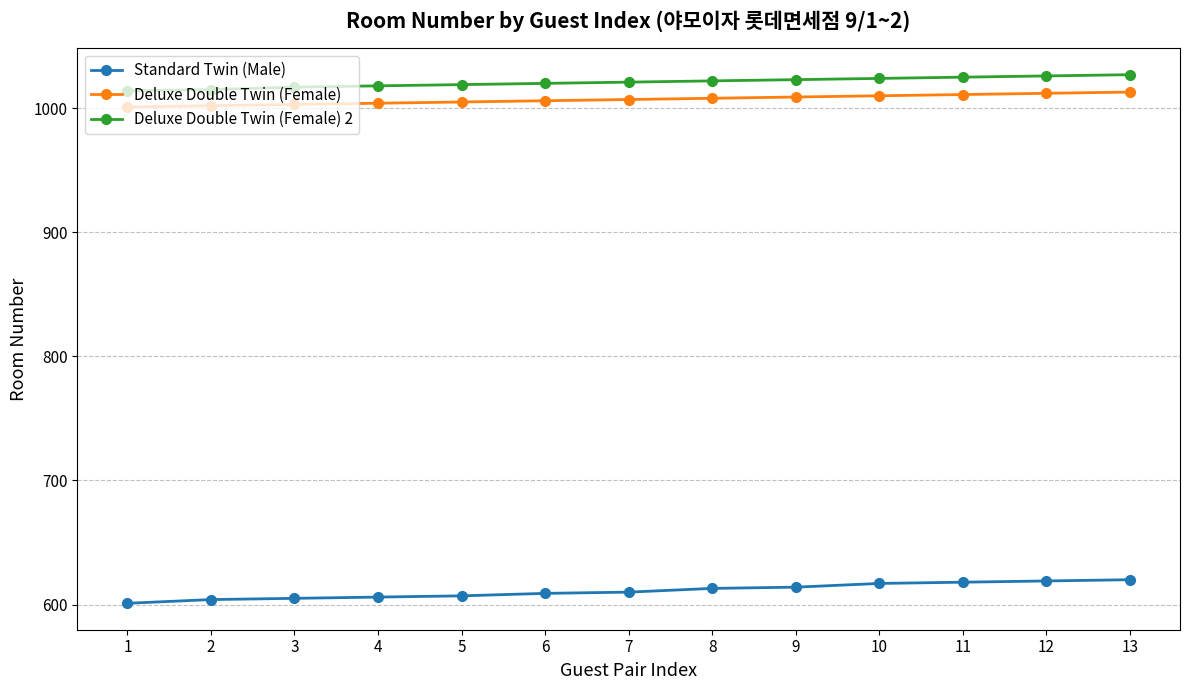

What are all the series names shown in the legend?

Standard Twin (Male), Deluxe Double Twin (Female), Deluxe Double Twin (Female) 2